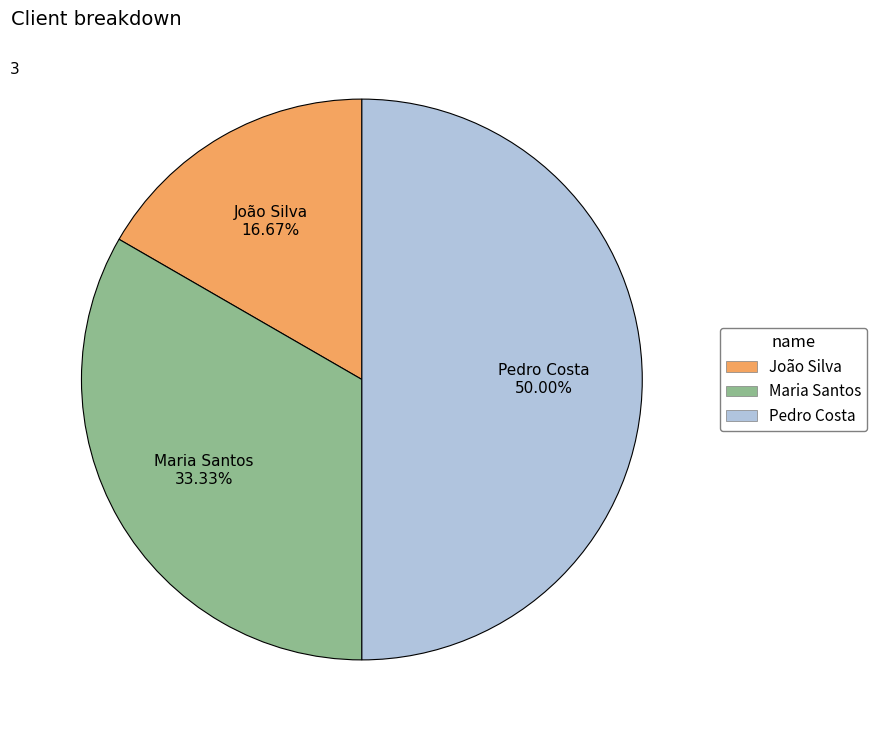

What is the largest slice in the pie chart?

Pedro Costa